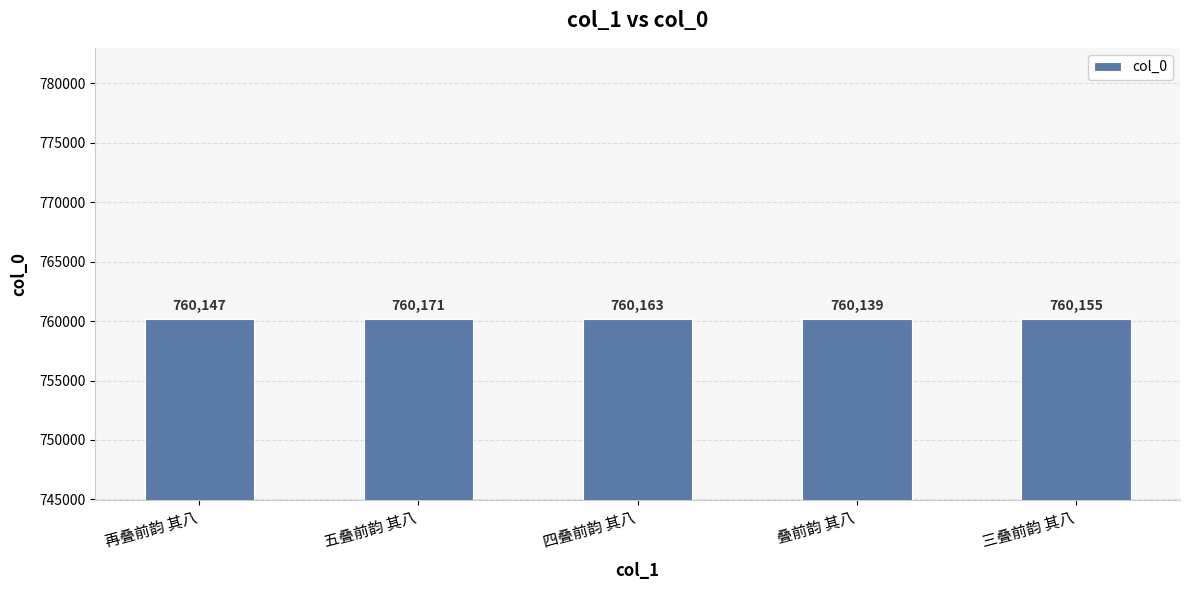

Rank the categories by value from highest to lowest.

五叠前韵 其八, 四叠前韵 其八, 三叠前韵 其八, 再叠前韵 其八, 叠前韵 其八